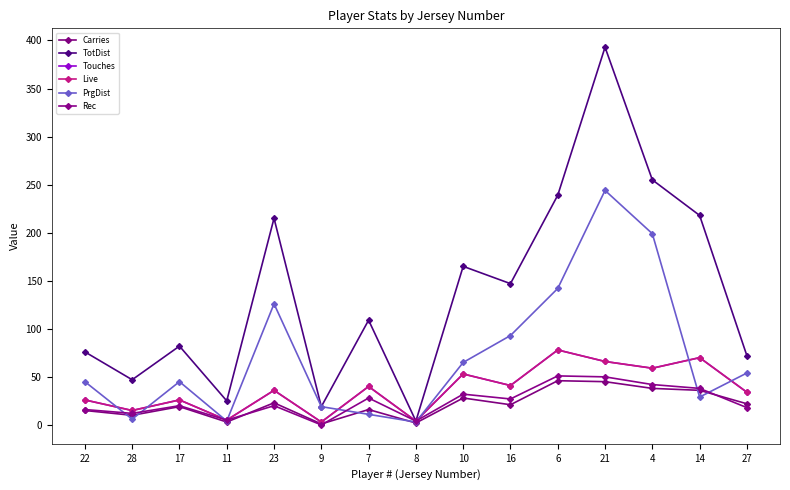

Where does the TotDist series first go above 109?

23